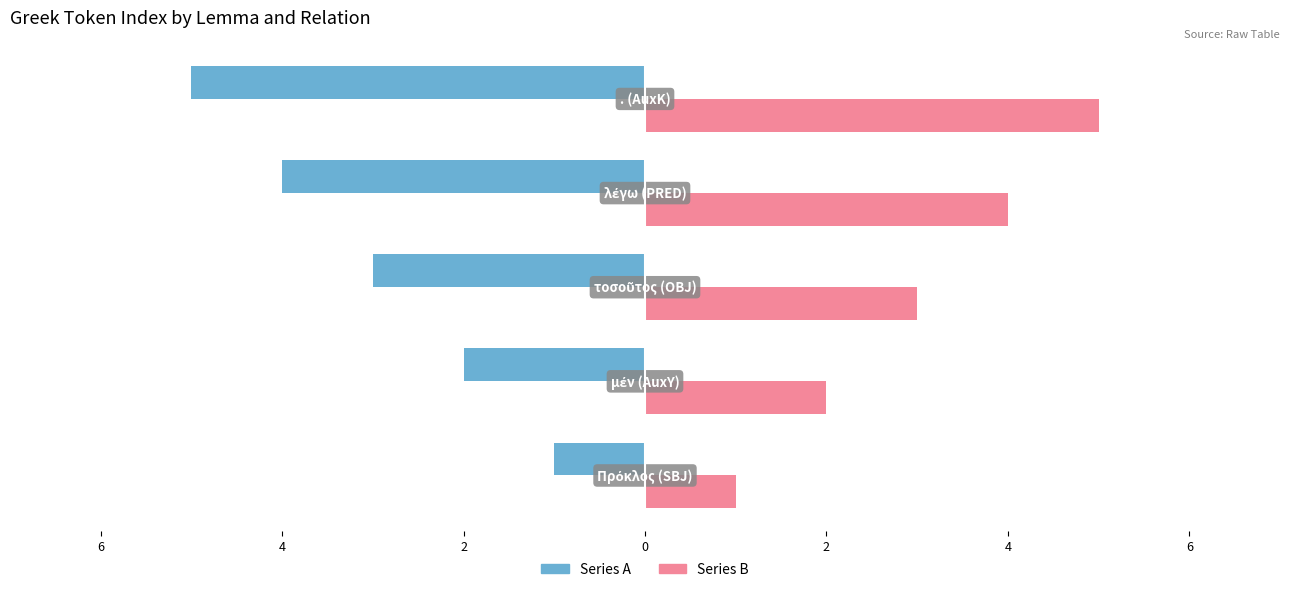

Which series has the largest total across all categories?

Series B